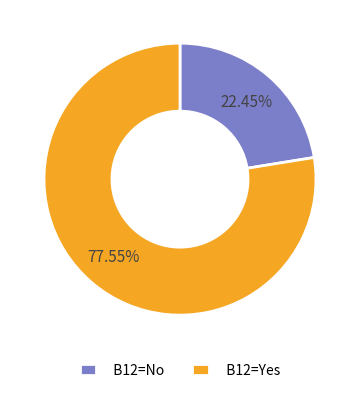

Is there any slice that represents more than half of the pie?

Yes